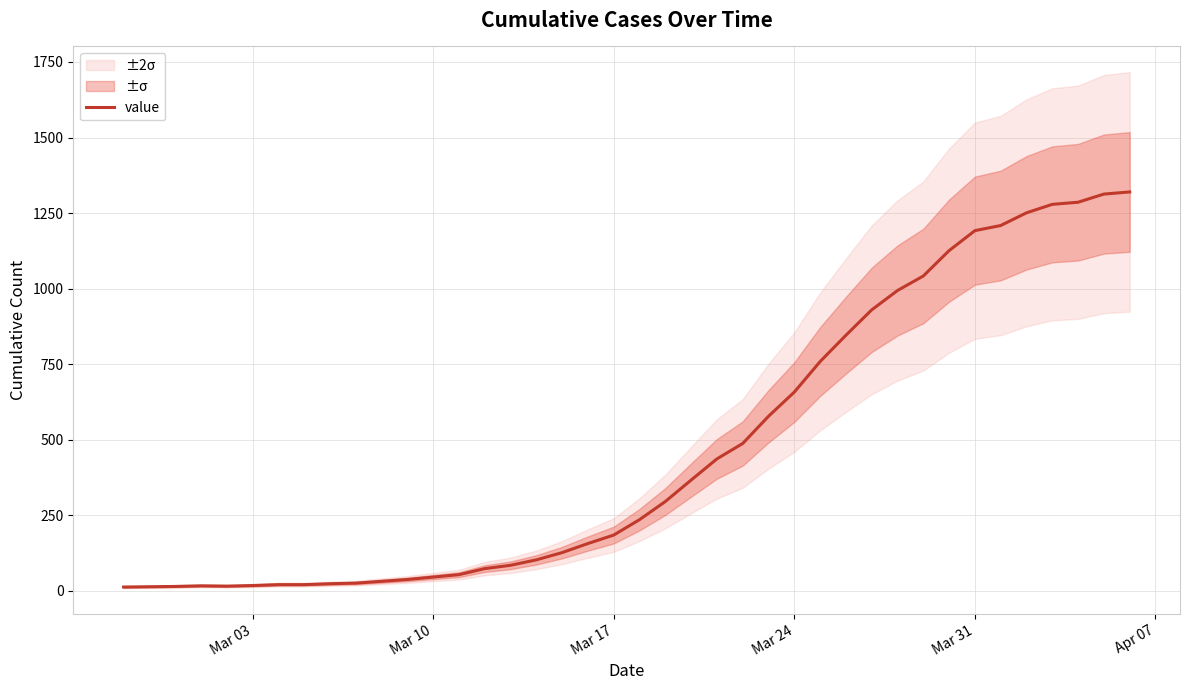

How many values are below 236?

20